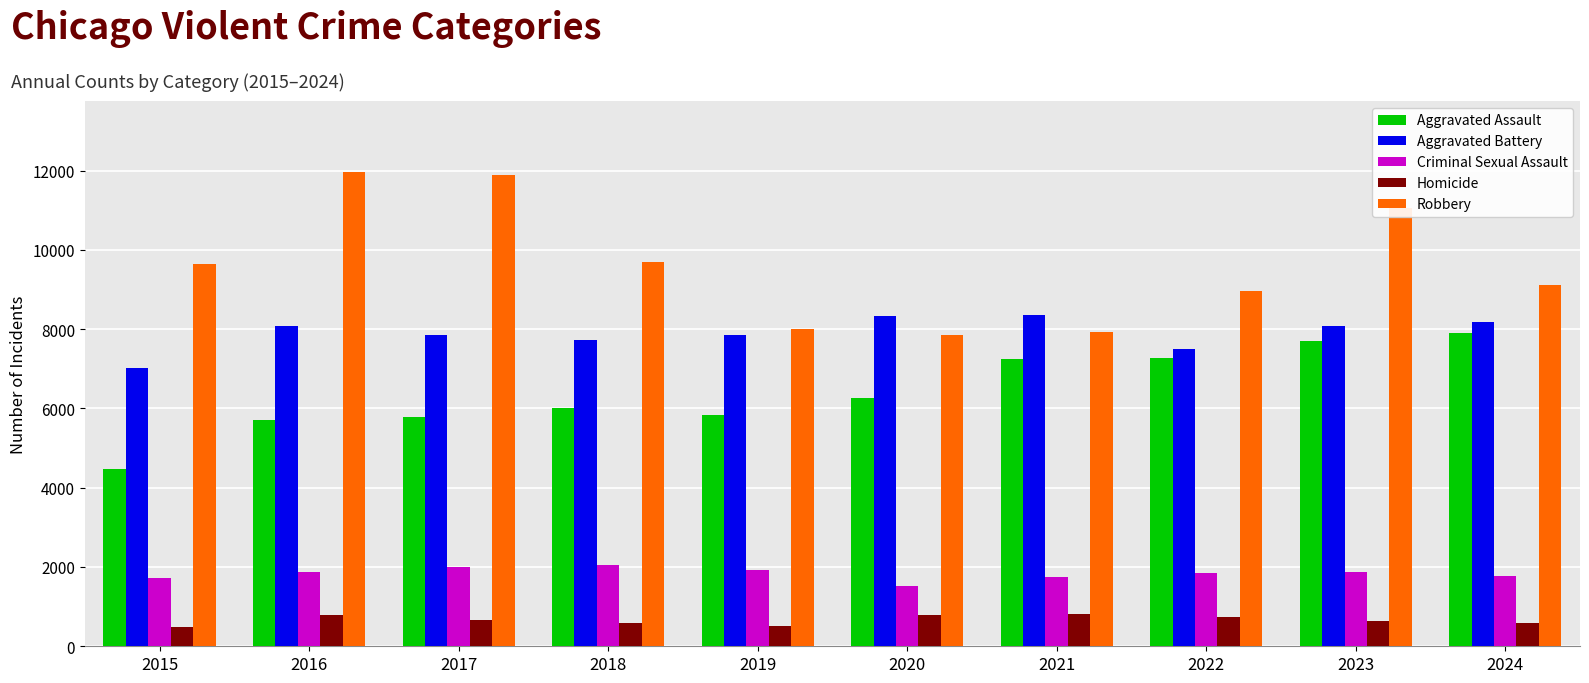

How many bars are there in total?

50